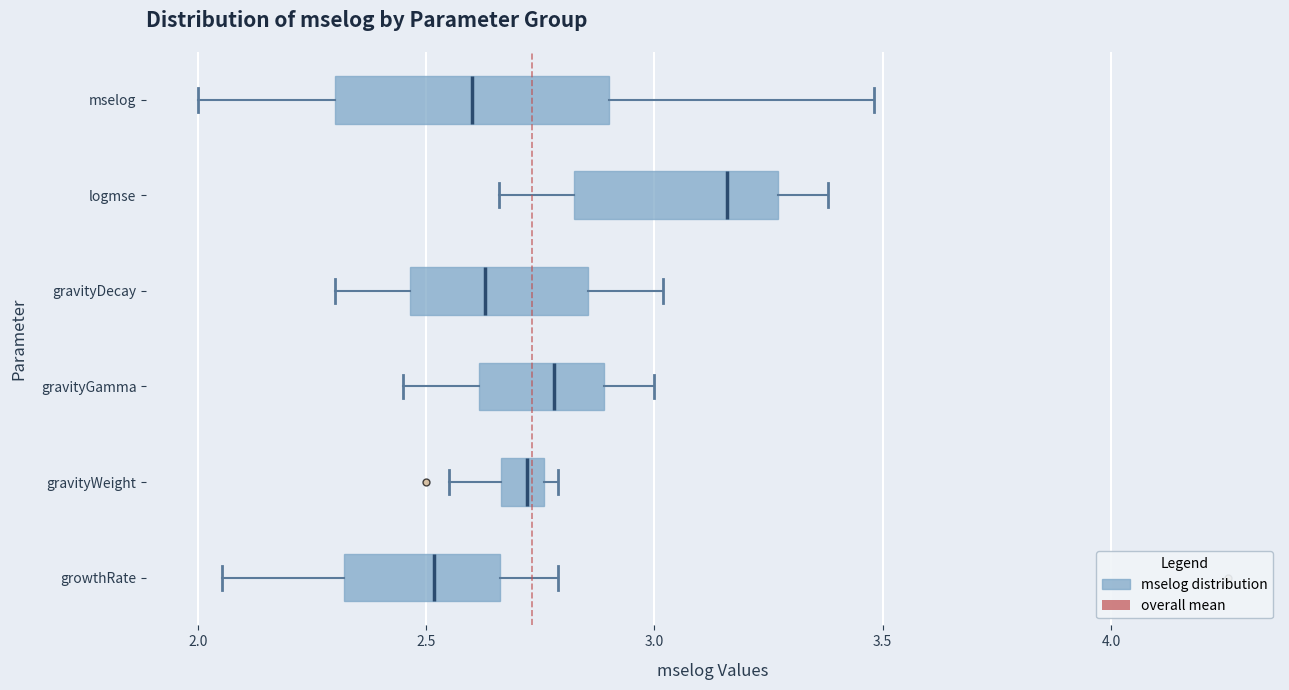

Reading bottom to top, transcribe this box plot: for each box, give where its median line is, the range the box spans, and where its two whiskers end, as read against the x-axis. The values are not printed on the chart, so give them approximately, as read against the axis.

growthRate: median 2.50, box 2.30 to 2.65, whiskers 2.05 to 2.80
gravityWeight: median 2.70, box 2.65 to 2.75, whiskers 2.55 to 2.80
gravityGamma: median 2.80, box 2.60 to 2.90, whiskers 2.45 to 3.00
gravityDecay: median 2.65, box 2.45 to 2.85, whiskers 2.30 to 3.00
logmse: median 3.15, box 2.85 to 3.25, whiskers 2.65 to 3.40
mselog: median 2.60, box 2.30 to 2.90, whiskers 2.00 to 3.50